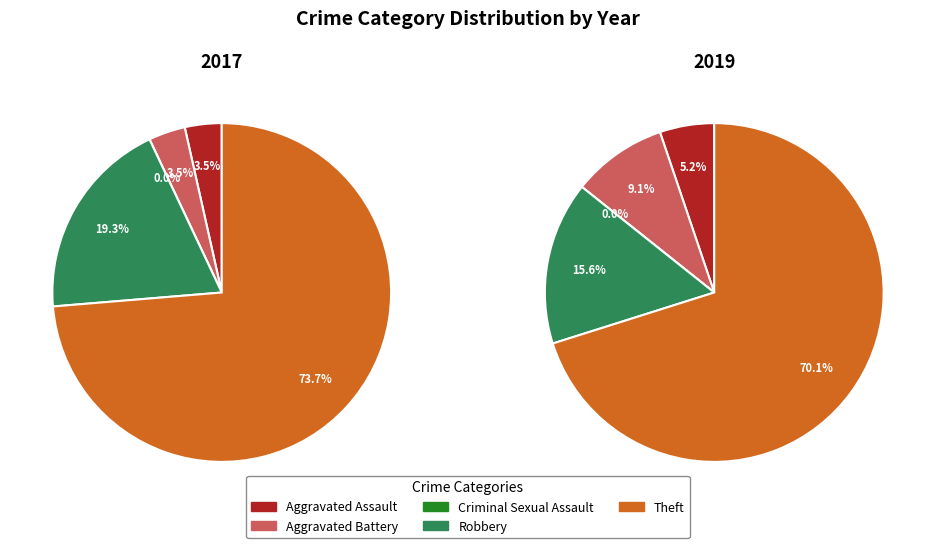

How many segments does this pie chart have?

5